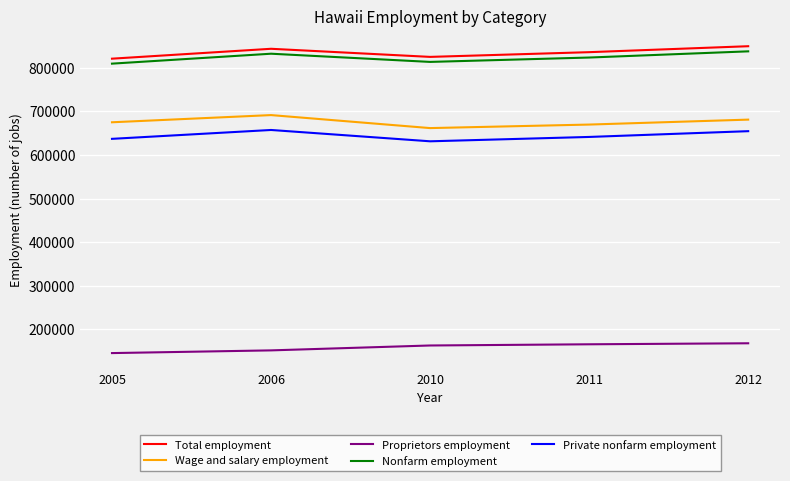

What value does the Proprietors employment series have at 2010, to the nearest 50?

163300